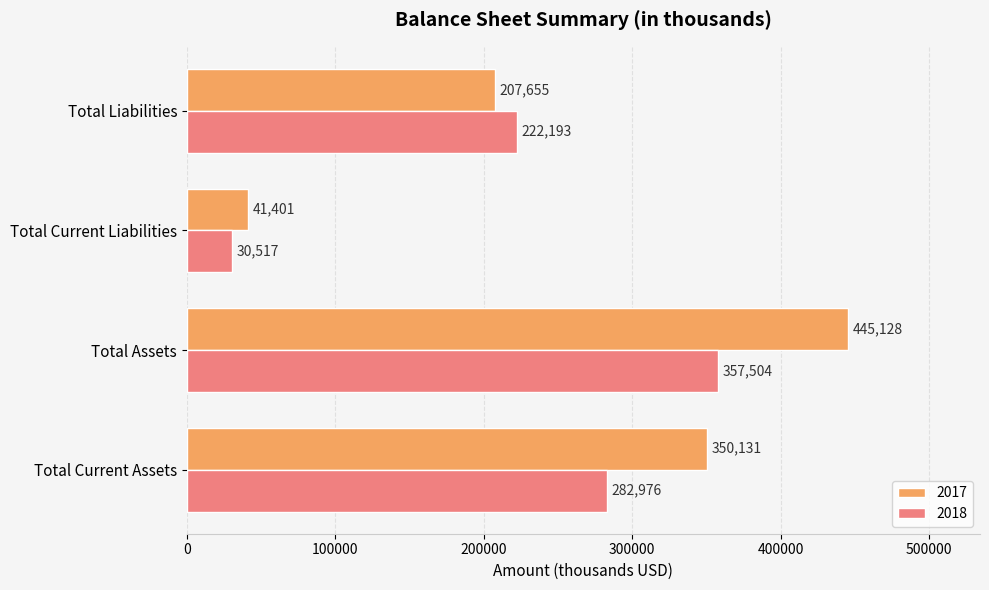

Between Total Current Liabilities and Total Liabilities, which series saw the biggest shift?

2018